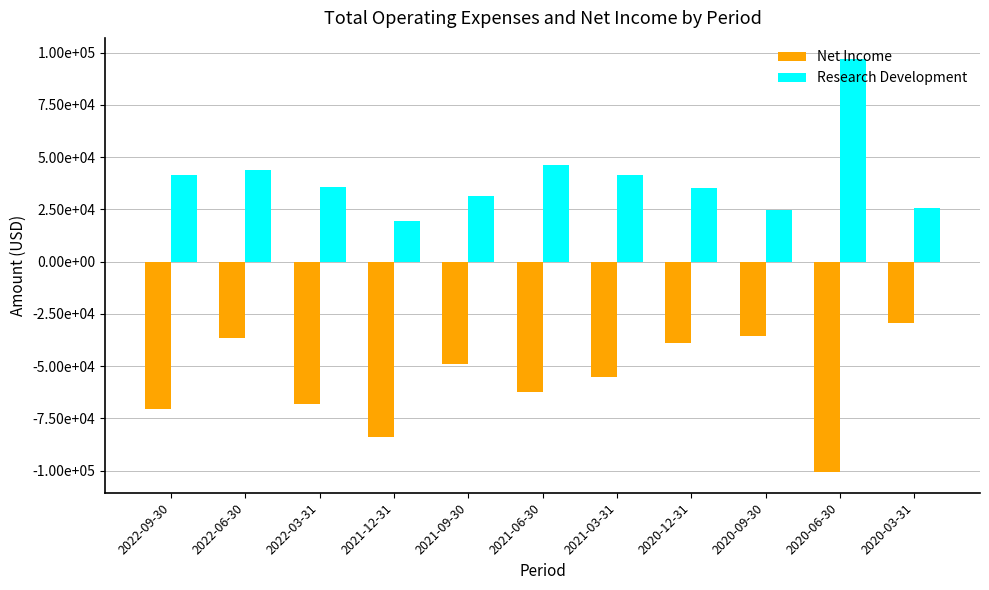

What are all the series names shown in the legend?

Net Income, Research Development